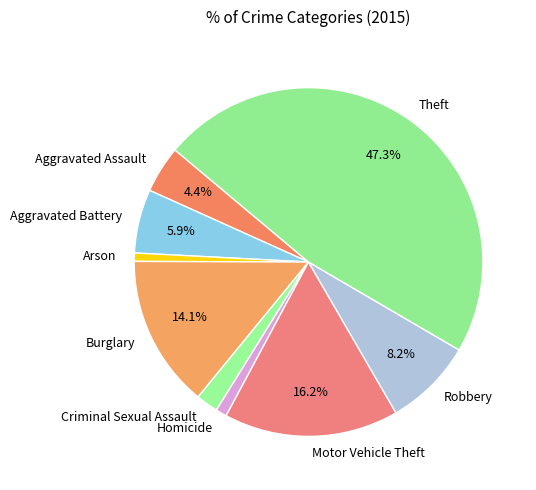

How many segments does this pie chart have?

9